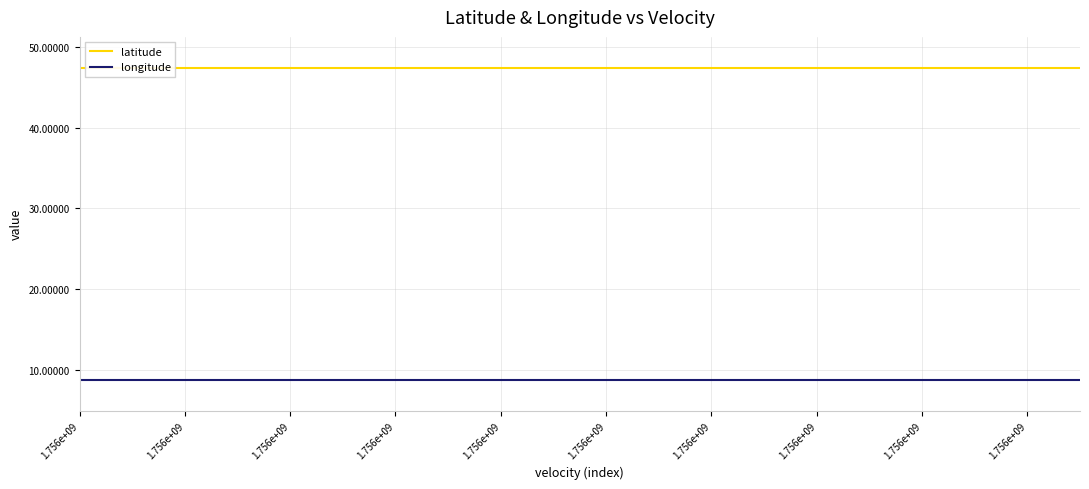

Read the latitude value at 1.756e+09.

47.4